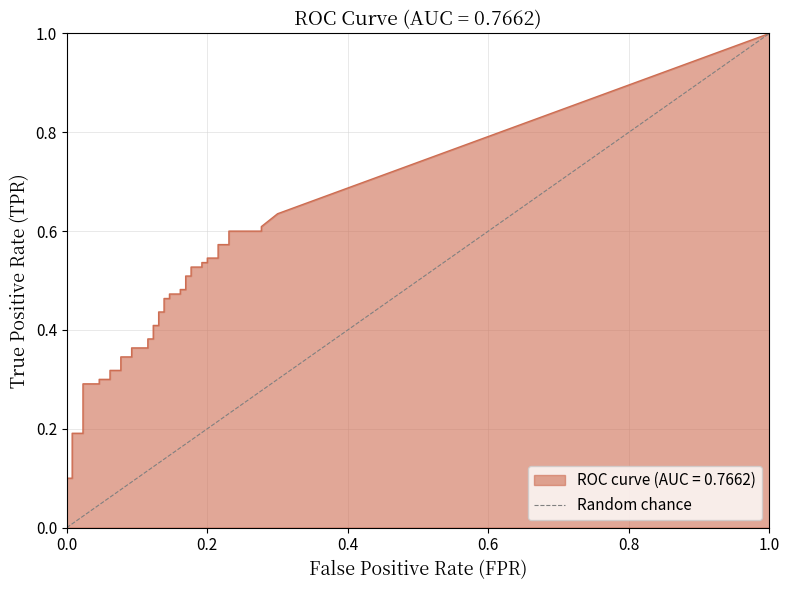

Rank the categories by value from lowest to highest.

0.0, 1.0